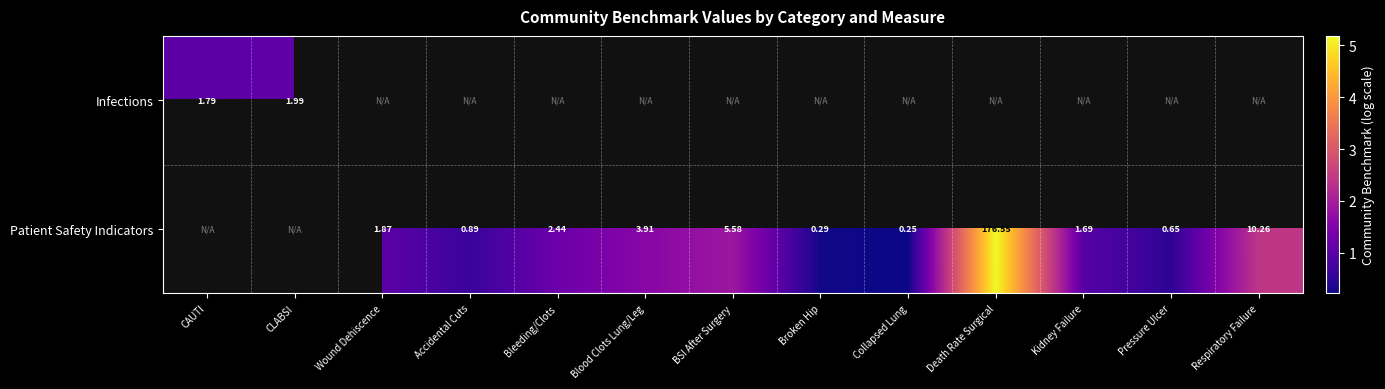

Is the value of Patient Safety Indicators at Kidney Failure greater than the value of Infections at CAUTI?

No